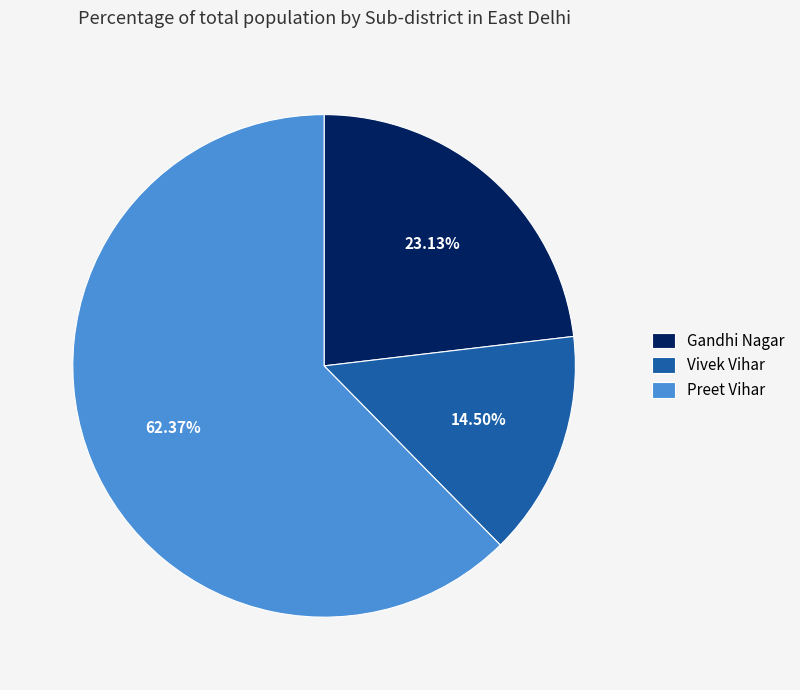

How many segments does this pie chart have?

3